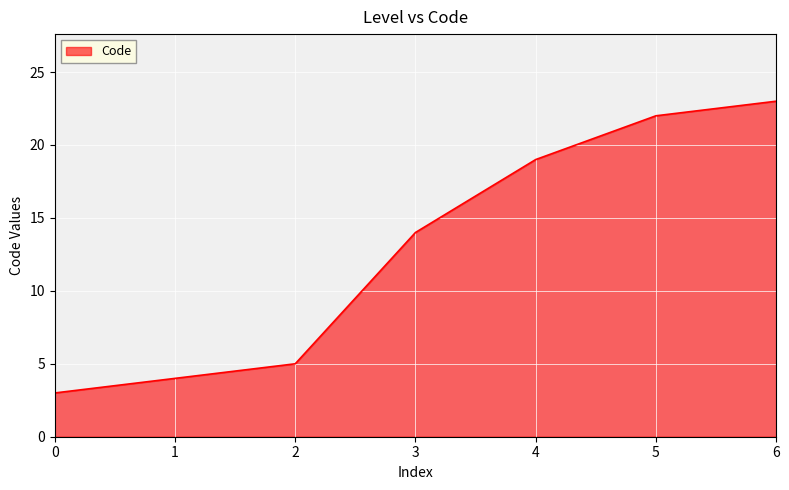

Is it true that the value at 1 is 39?

False